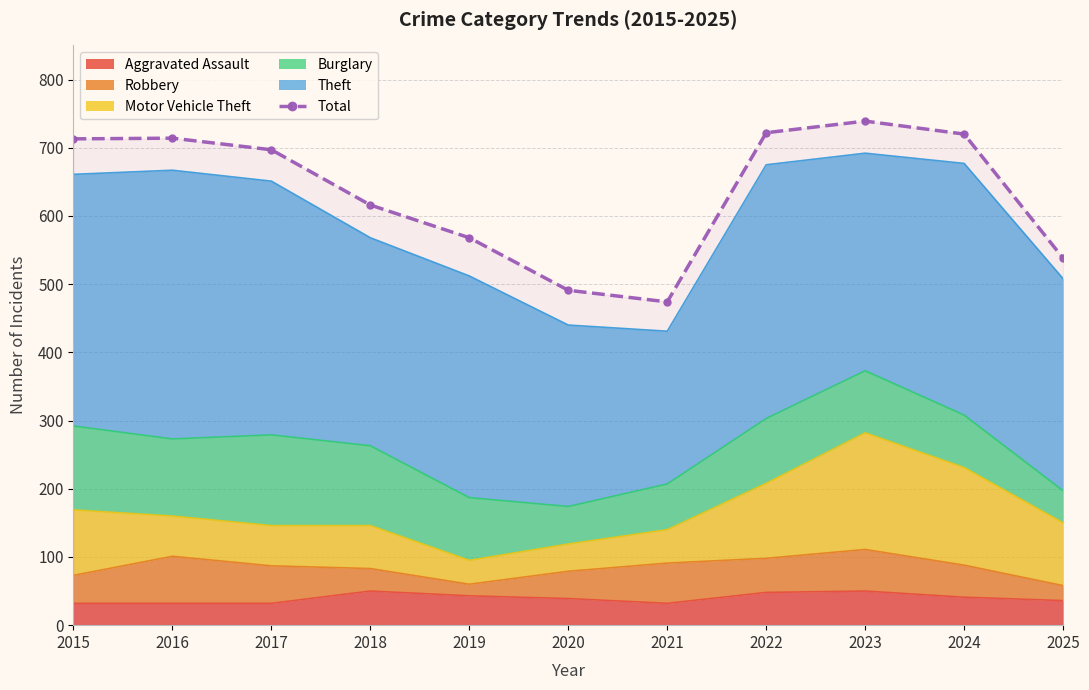

The chart shows a value of 697 at 2017. True or false?

True